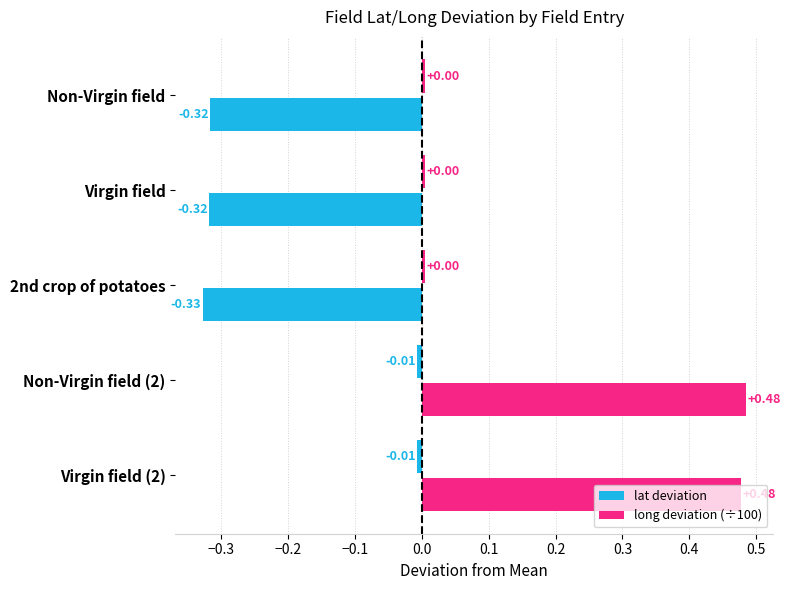

How many positive values does the lat deviation series have?

2